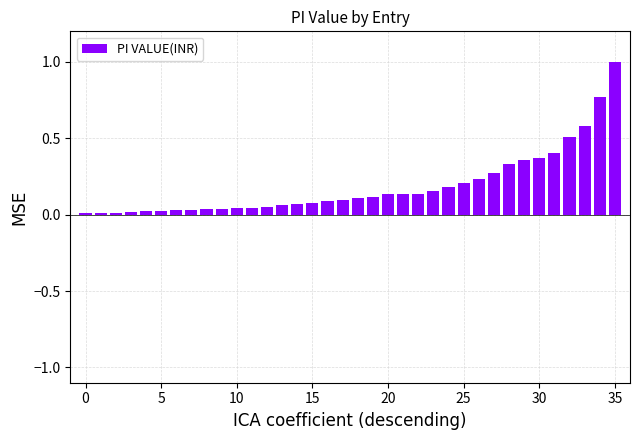

Are the bars horizontal?

No